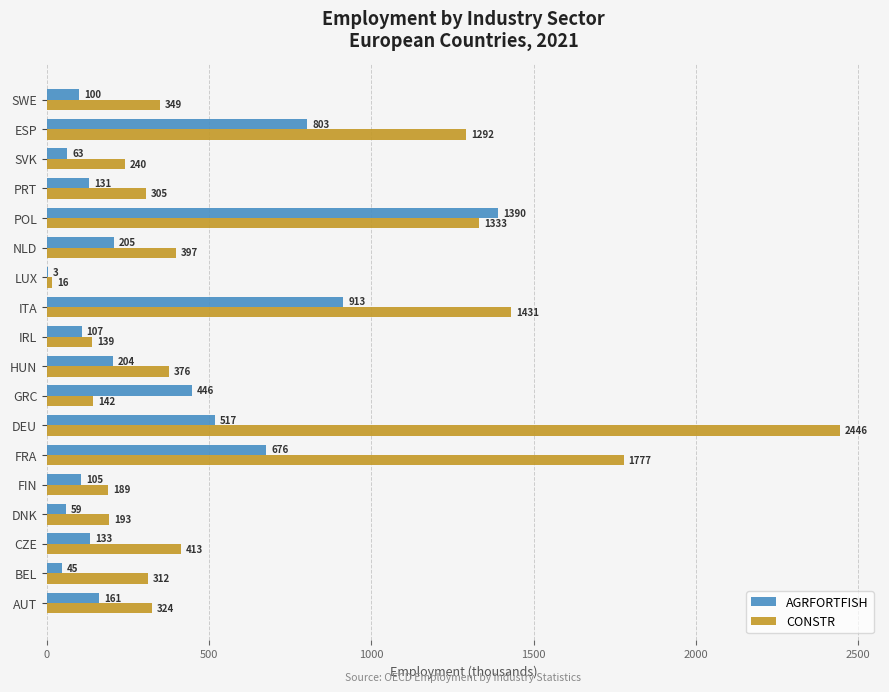

Which series has the largest range (max minus min)?

CONSTR